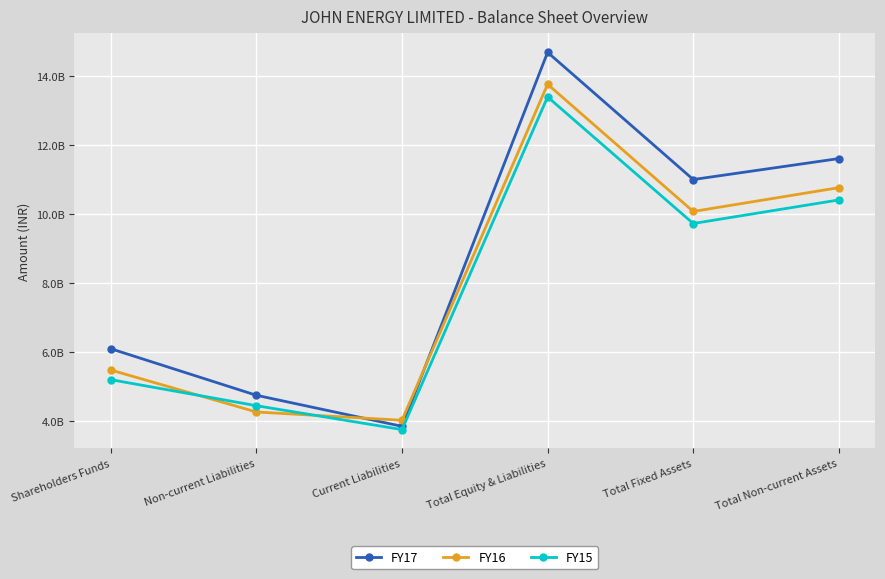

True or false: FY17 and FY15 intersect in this chart.

False